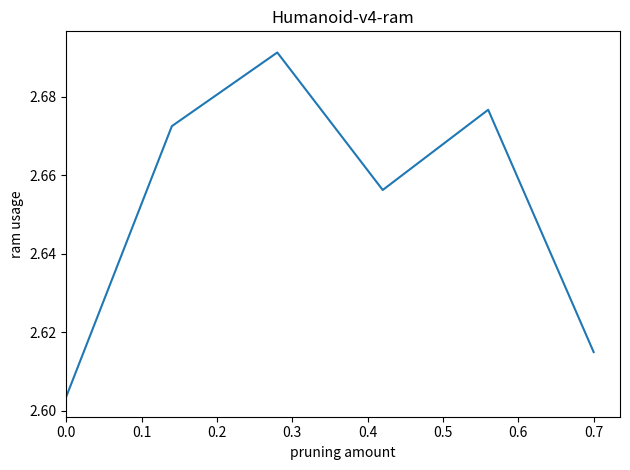

True or false: the data has more than 1 interior local peaks.

True